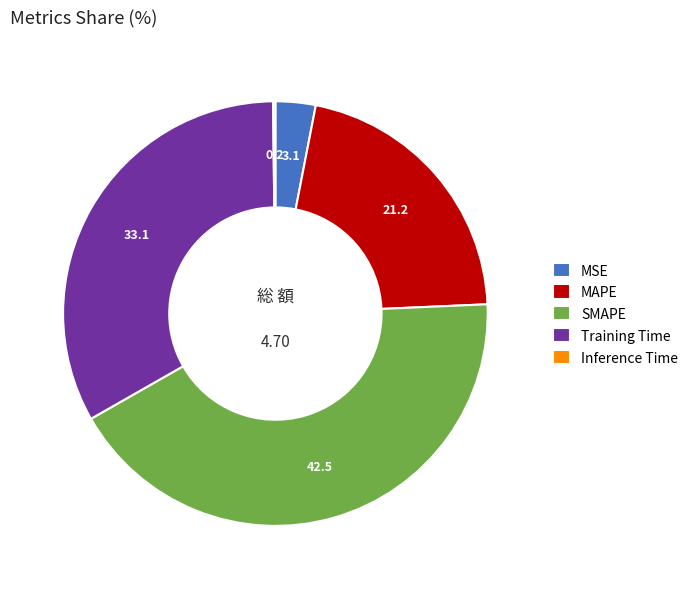

Combined, do SMAPE and Training Time account for over 50%?

Yes